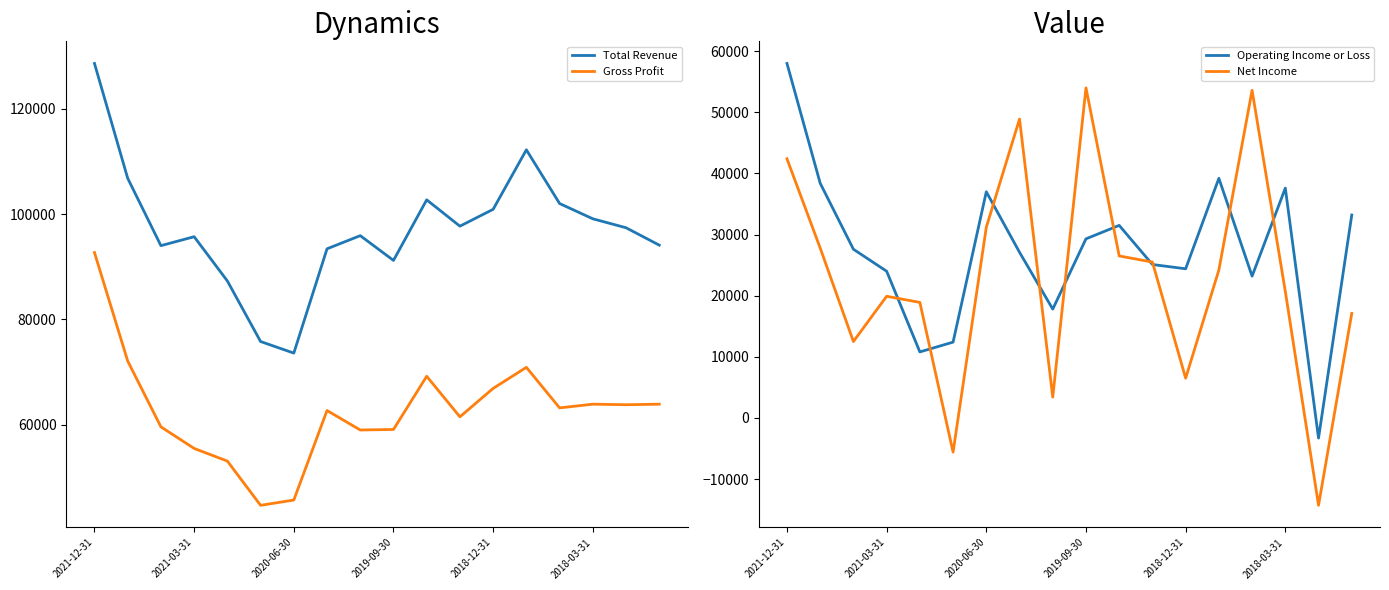

How many data points in Total Revenue are less than 97400?

9